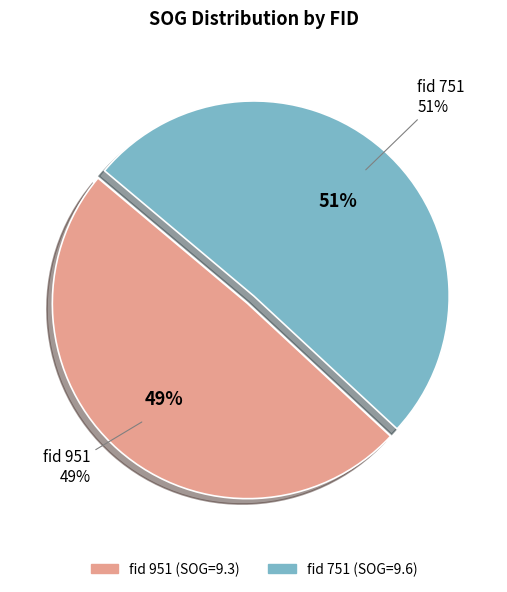

Is it true that 751 is 51% of the pie?

True